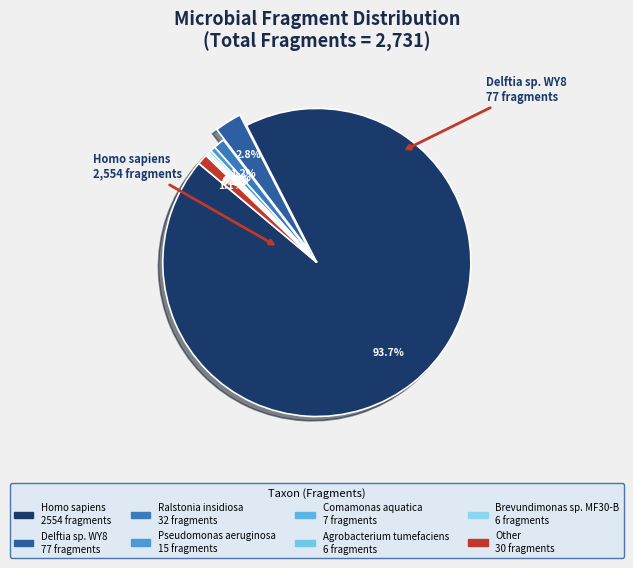

What is the change in value from Delftia sp. WY8 to Other?

-47